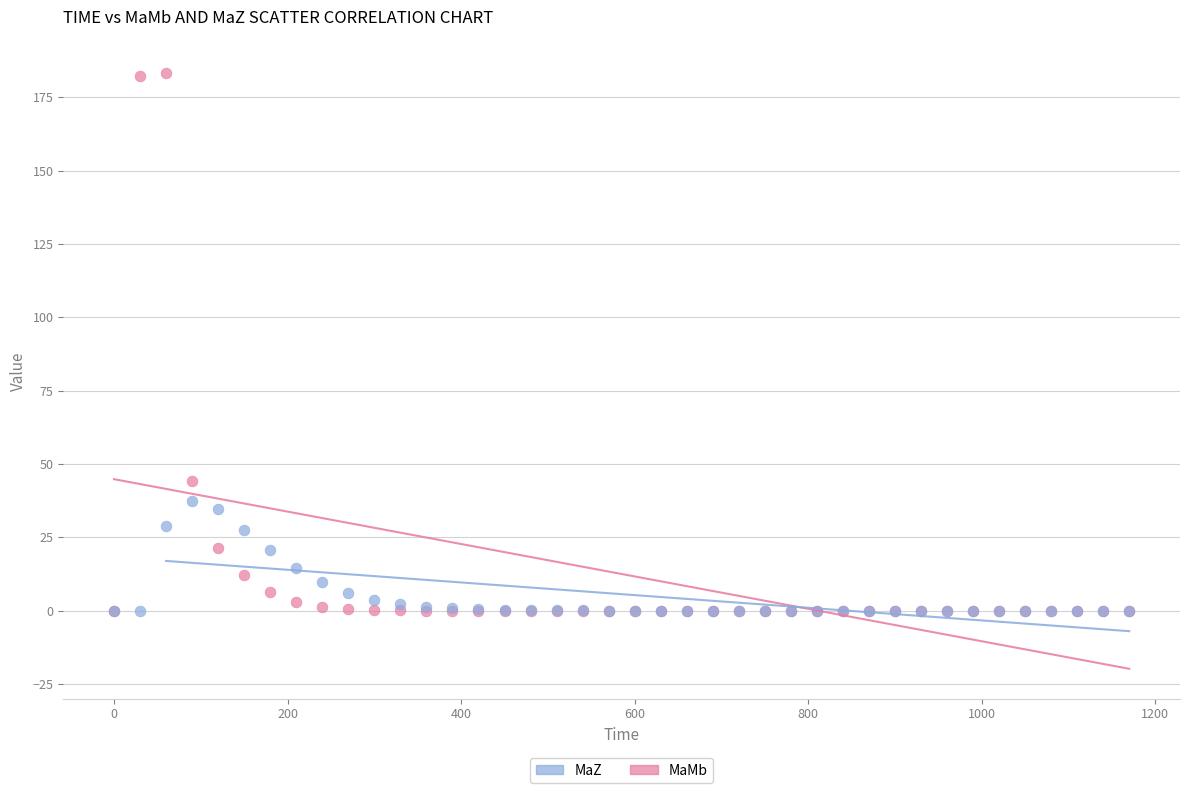

In the MaMb series, what Y value is closest to 91?

44.1